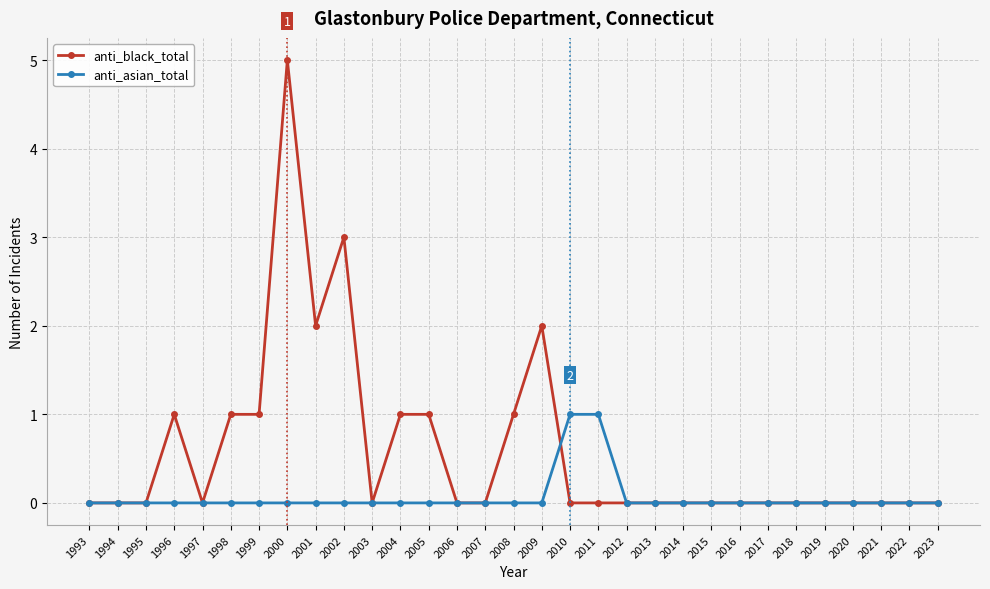

What is the difference between the highest and lowest values at 1999?

1